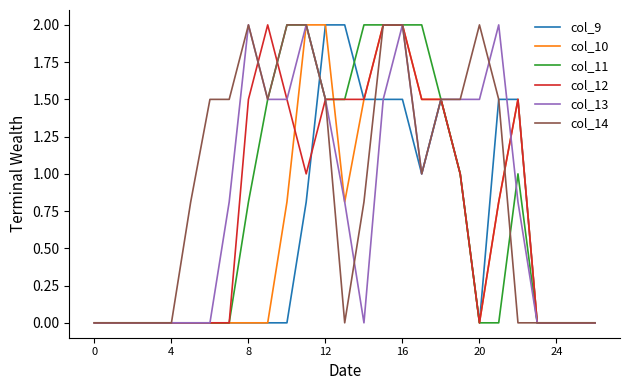

What is the maximum value for col_11?

2.0